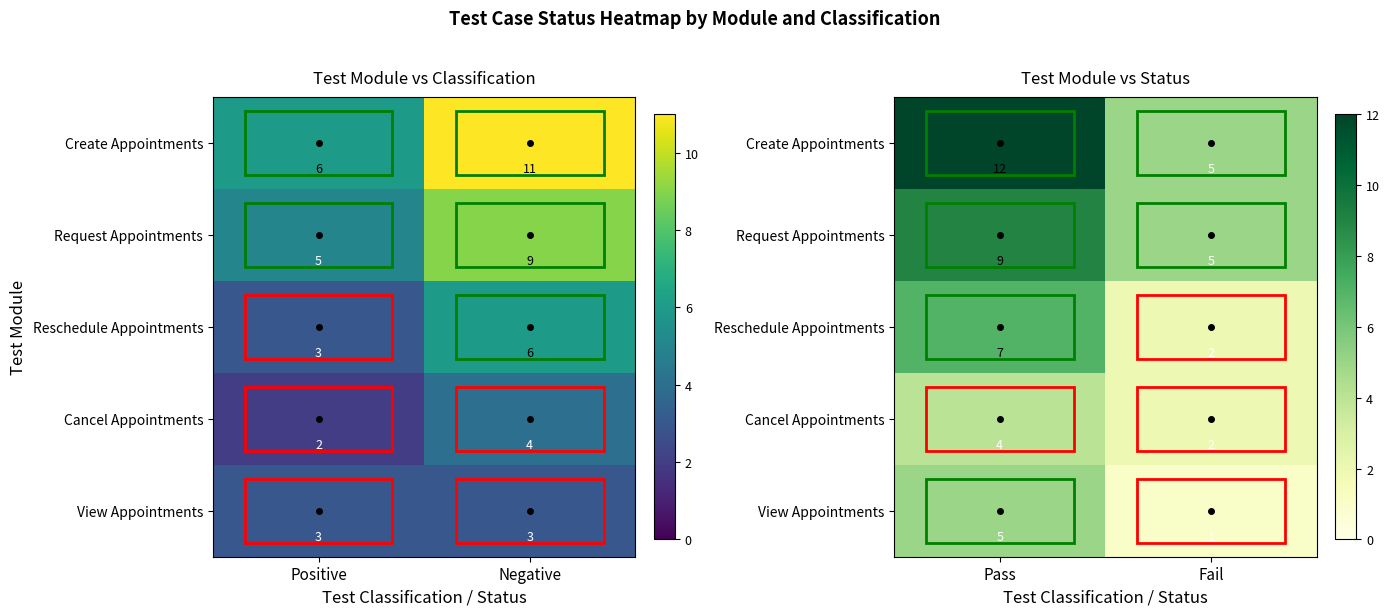

How many series are shown in this chart?

5